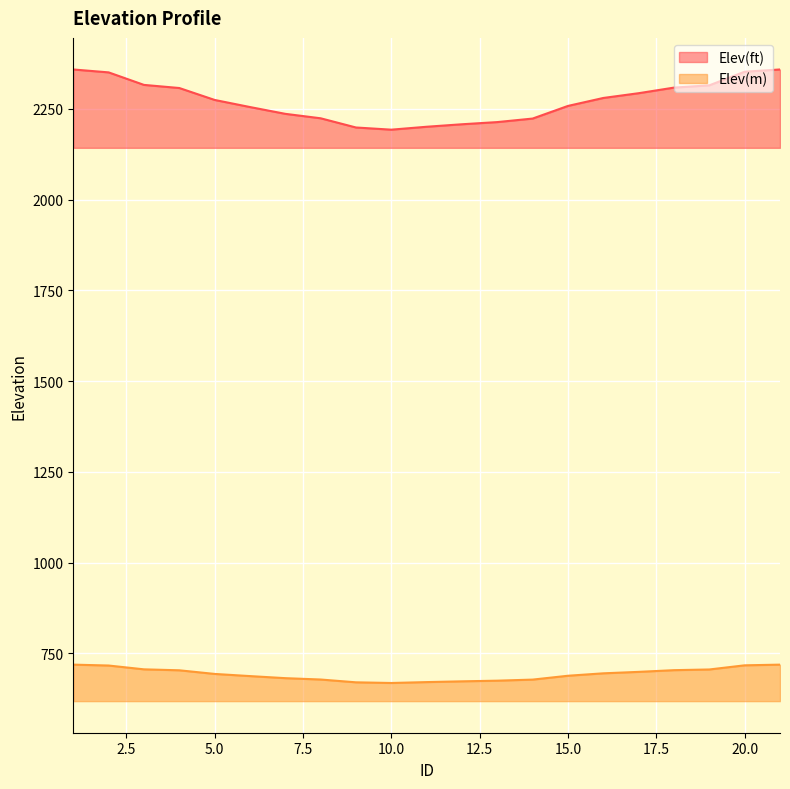

True or false: Elev(ft) has a value of 2352.0 at 20.0.

True